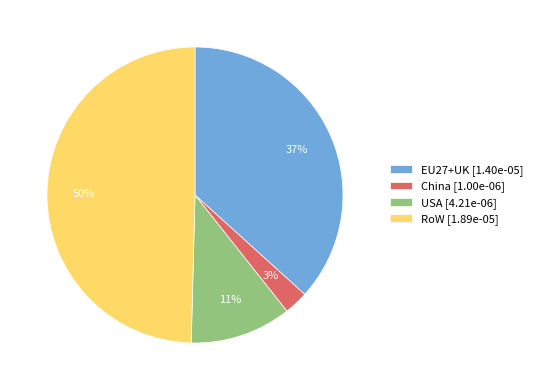

Do RoW [1.89e-05] and EU27+UK [1.40e-05] together represent more than half of the pie?

Yes